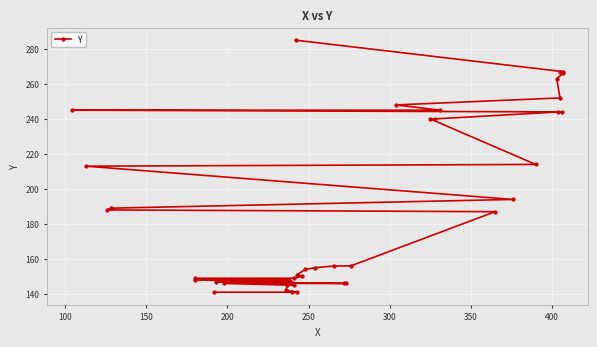

True or false: the data has more than 0 interior local peaks.

False